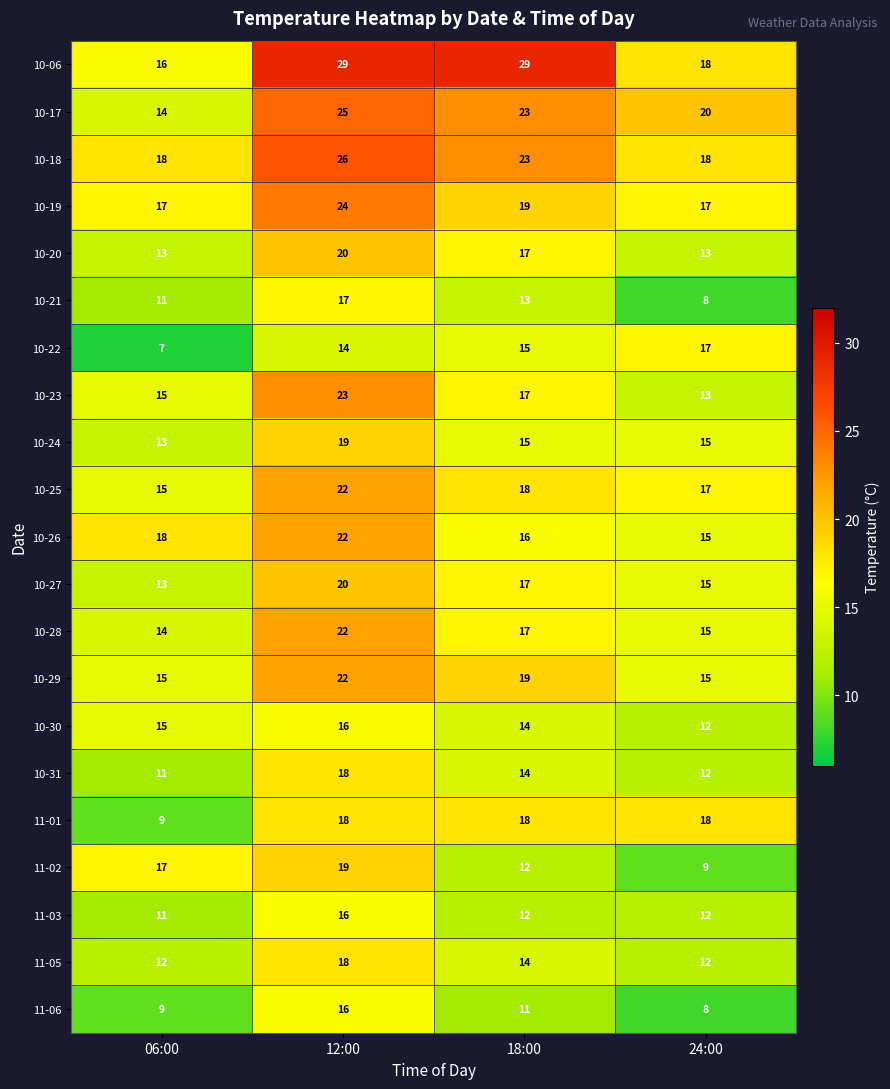

The 10-31 series shows 14 at 18:00. True or false?

True